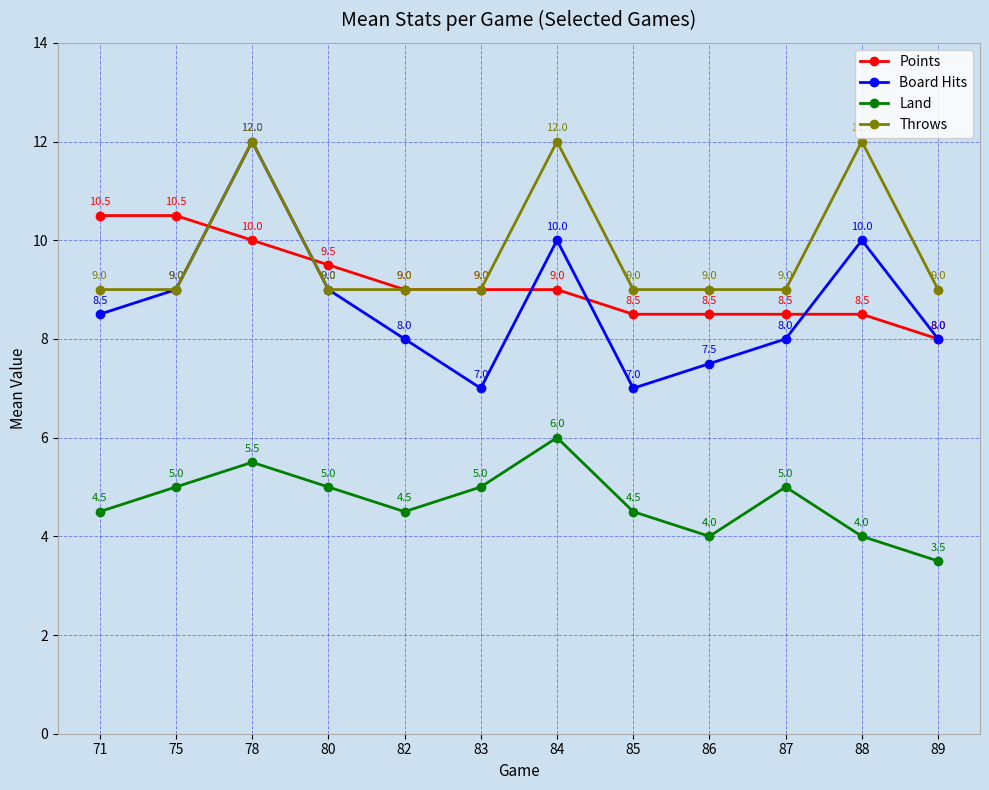

At how many categories does at least one series exceed 11?

3